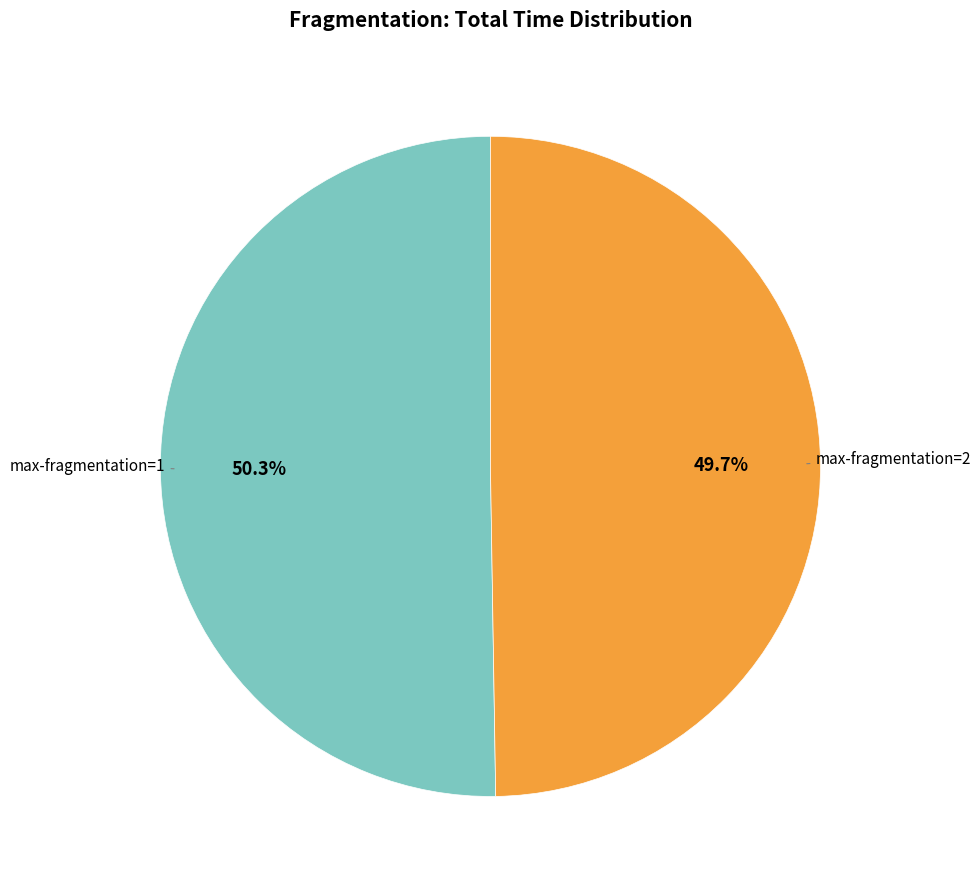

Is there a majority slice in this chart?

Yes